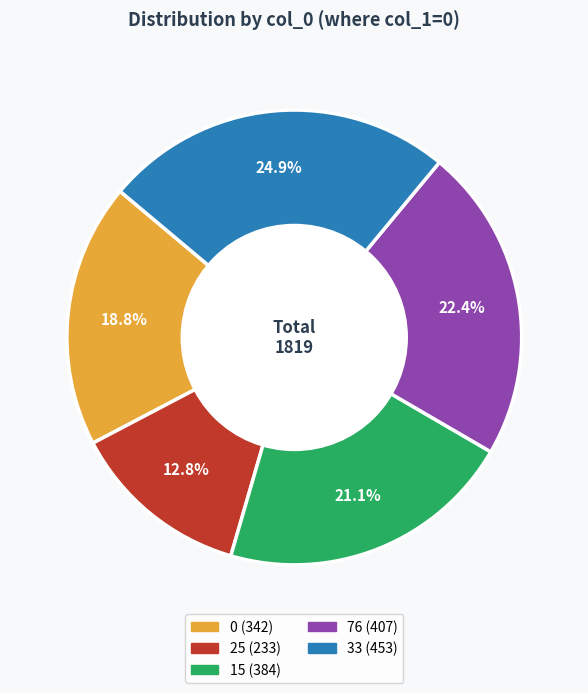

How many segments does this pie chart have?

5